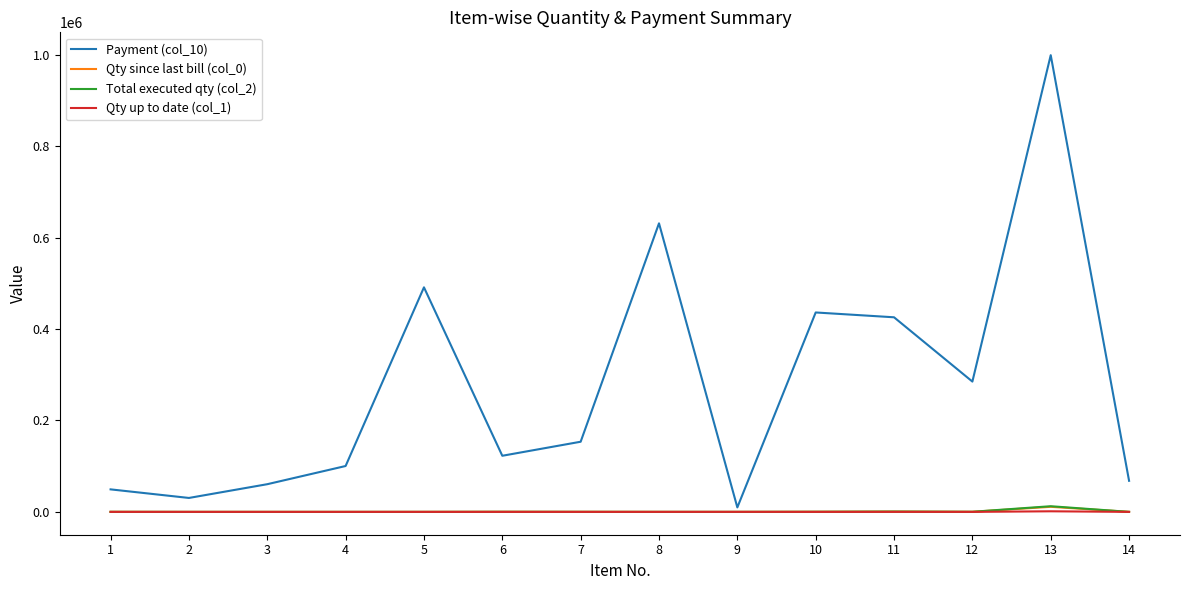

Which series changed the most between 11 and 13?

Payment (col_10)